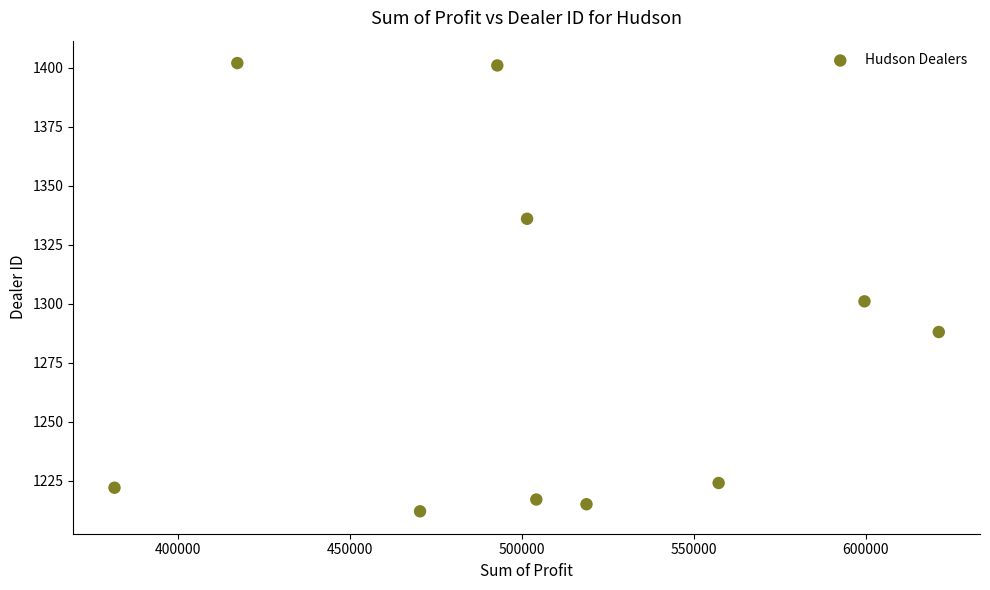

What is the range of Y values (max minus min)?

190